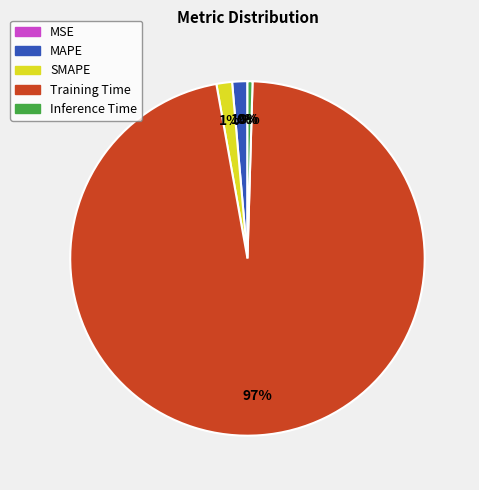

To the nearest percent, what portion does MAPE represent?

1%